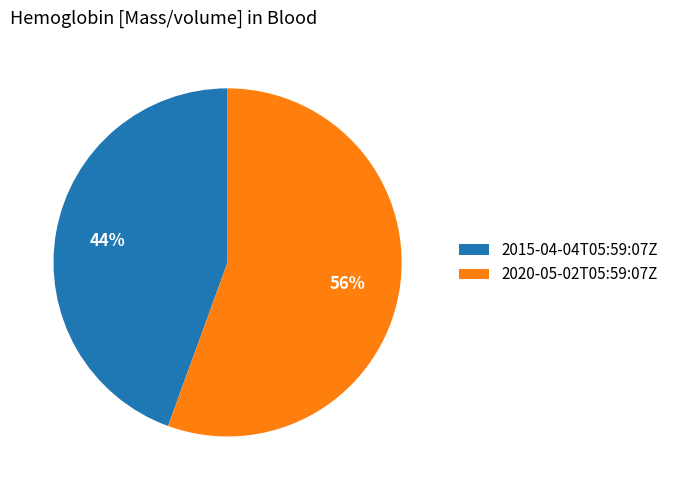

True or false: 2020-05-02T05:59:07Z accounts for 41% of the total.

False